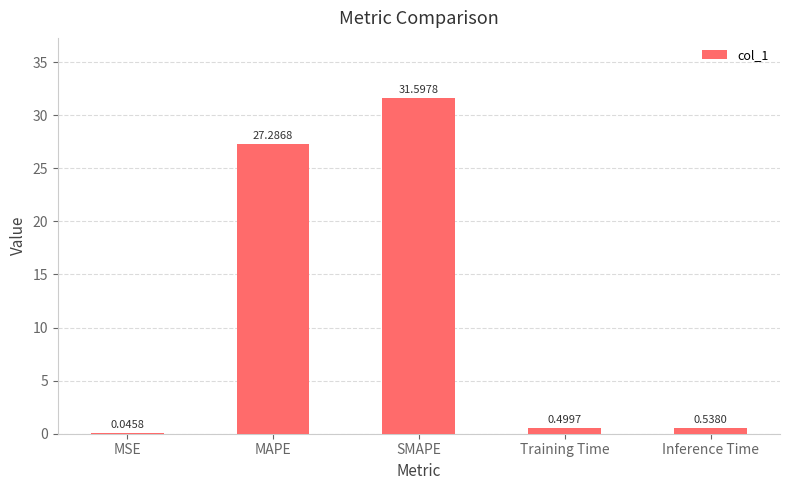

At which label is the value closest to 15?

MAPE